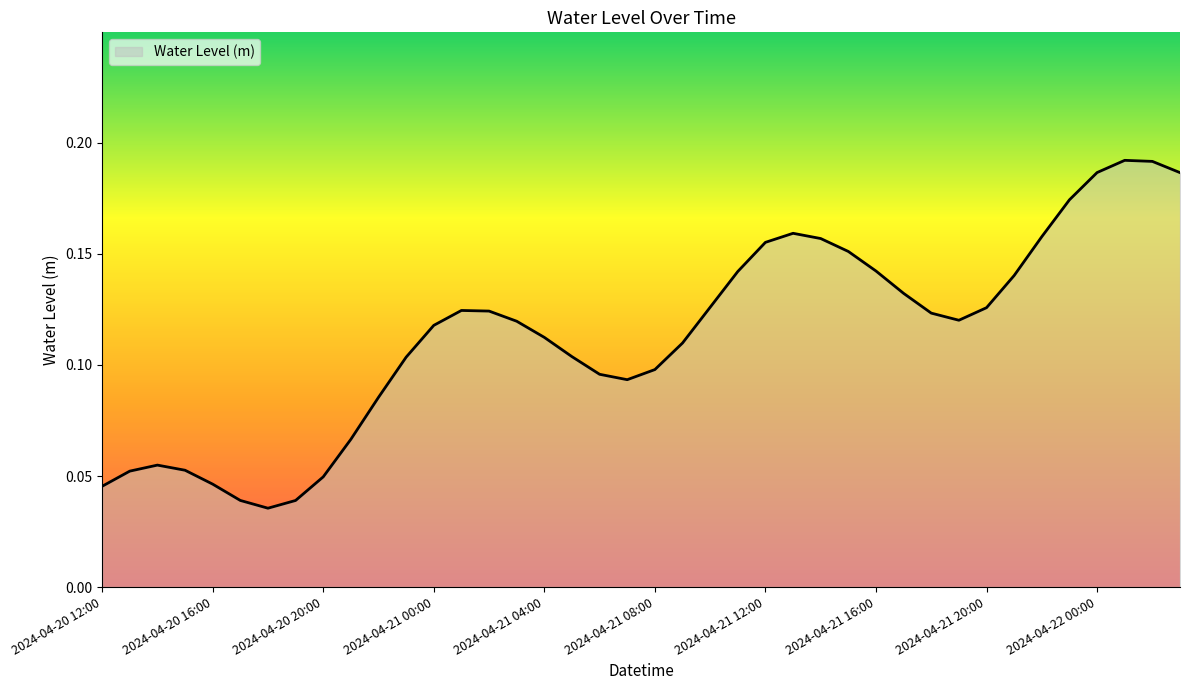

What is the sum of all values?

4.5